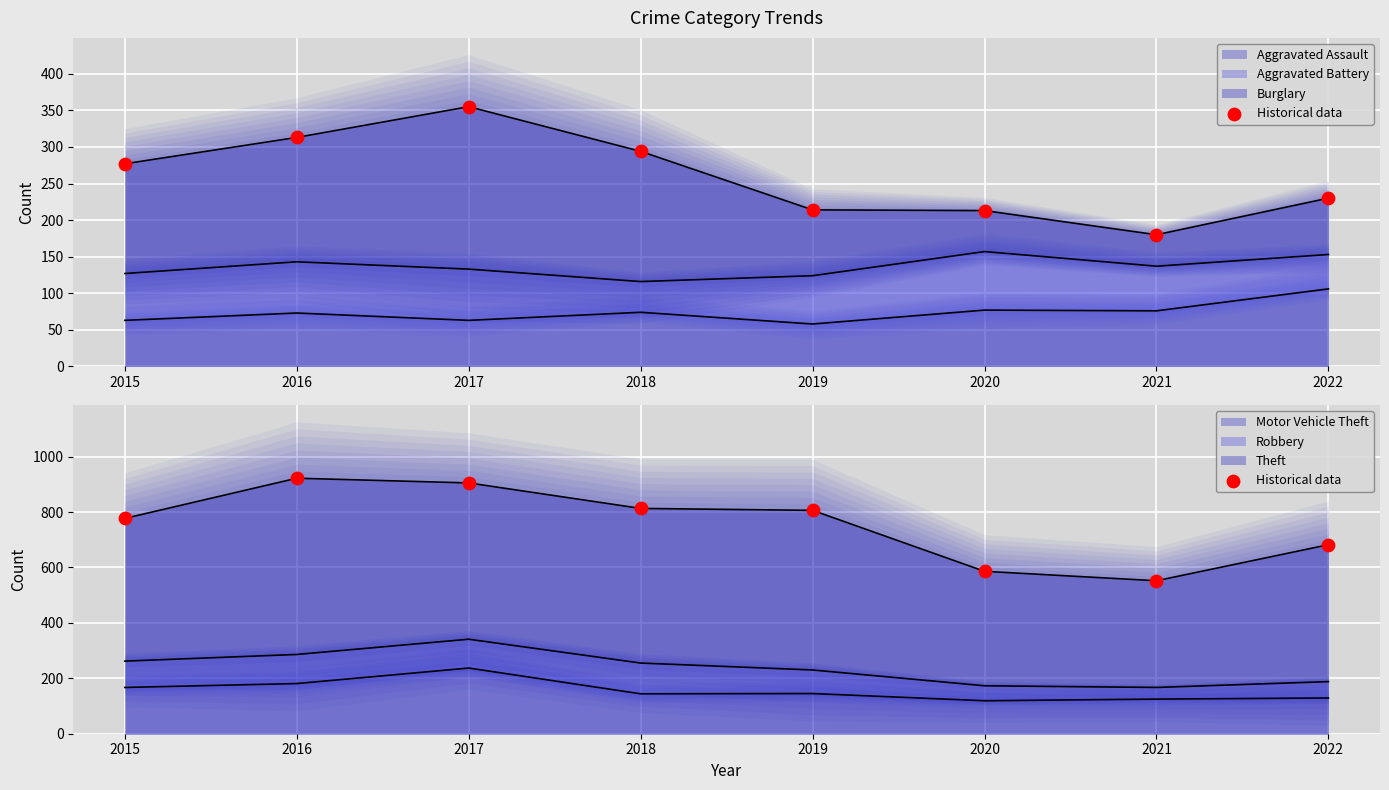

What is the change in value from 2020 to 2022?

+96